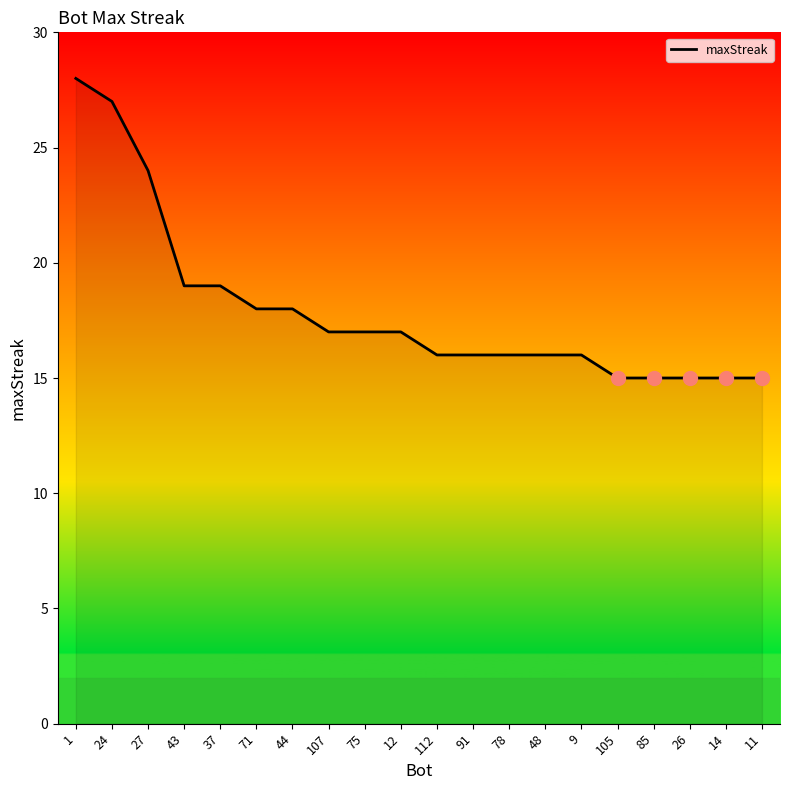

Which label corresponds to the largest value in the chart?

1